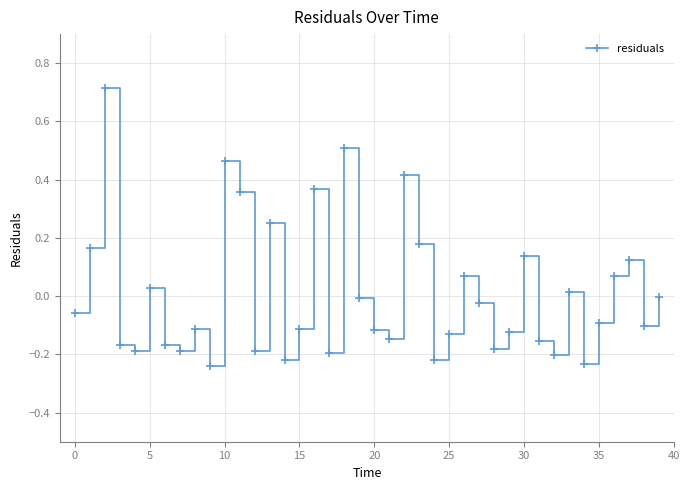

How many categories are shown in the chart?

40